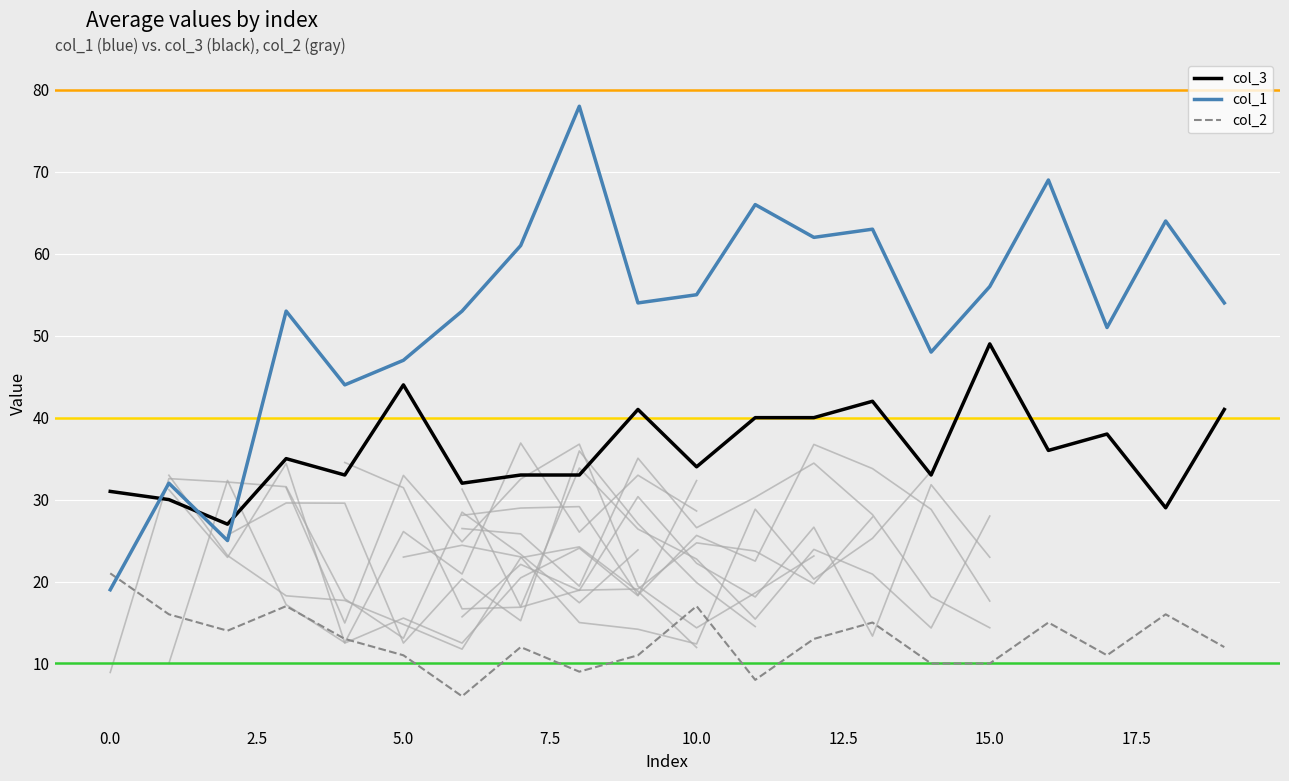

What is the difference between the highest and lowest values at 13?

48